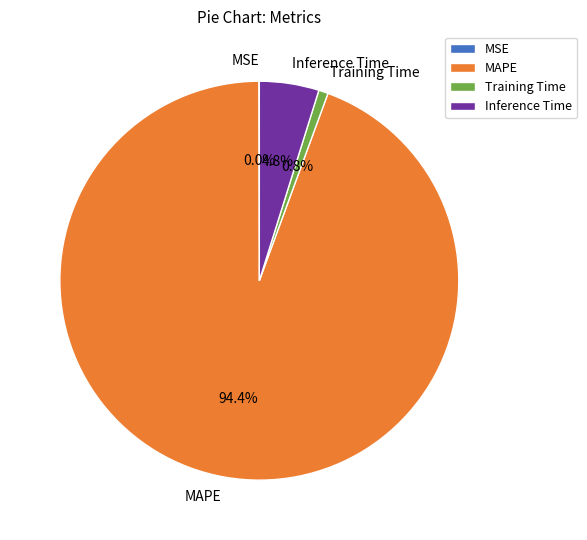

Combined, do Inference Time and Training Time account for over 50%?

No